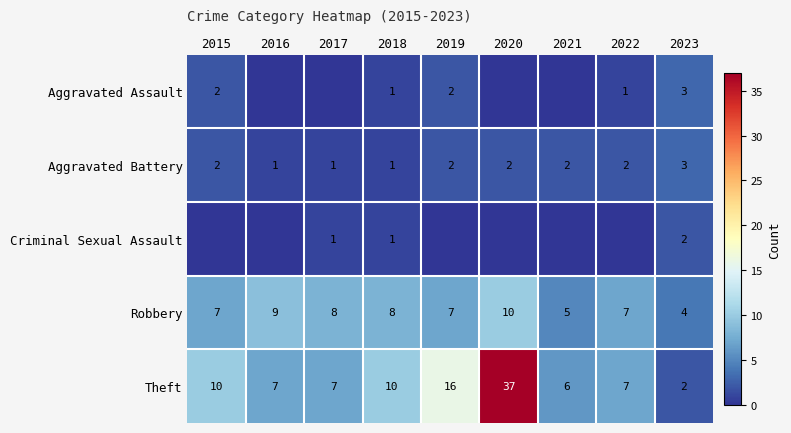

At how many categories does at least one series exceed 16?

1